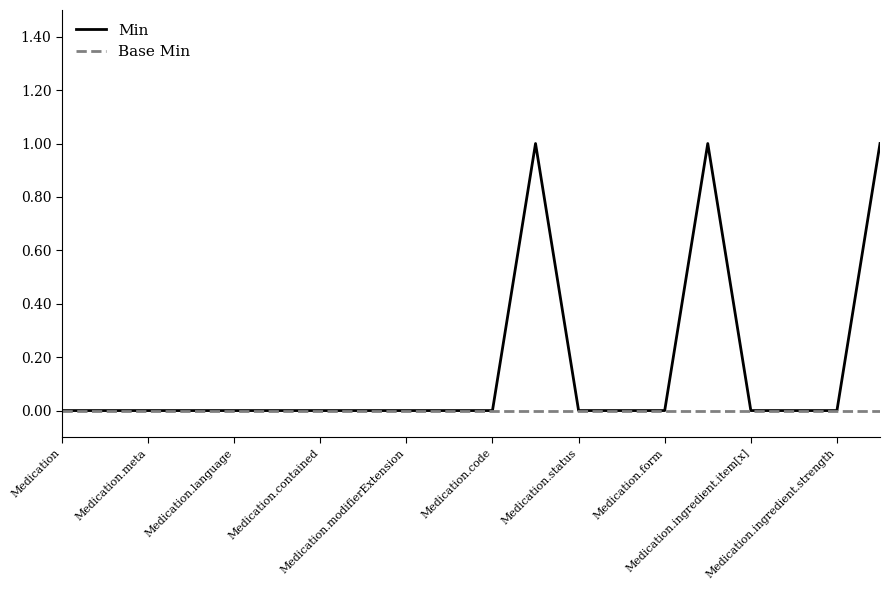

Which series has the largest total across all categories?

Min